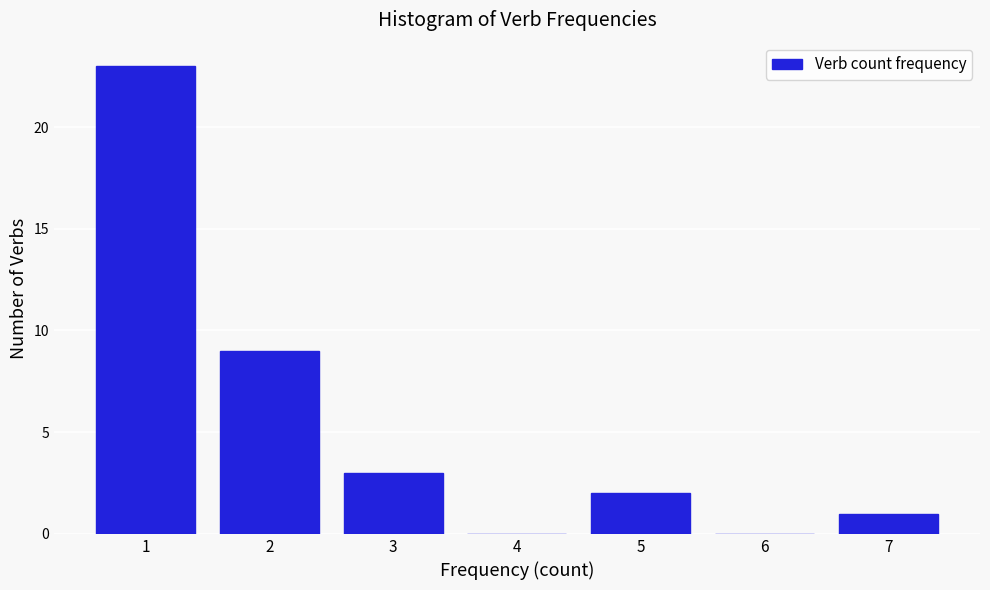

Reading left to right, transcribe this chart: for each bar, give the range it covers on the x-axis and its height. The values are not printed on the chart, so give them approximately, as read against the axis.

0.5 to 1.5: 23
1.5 to 2.5: 9
2.5 to 3.5: 3
3.5 to 4.5: 0
4.5 to 5.5: 2
5.5 to 6.5: 0
6.5 to 7.5: 1